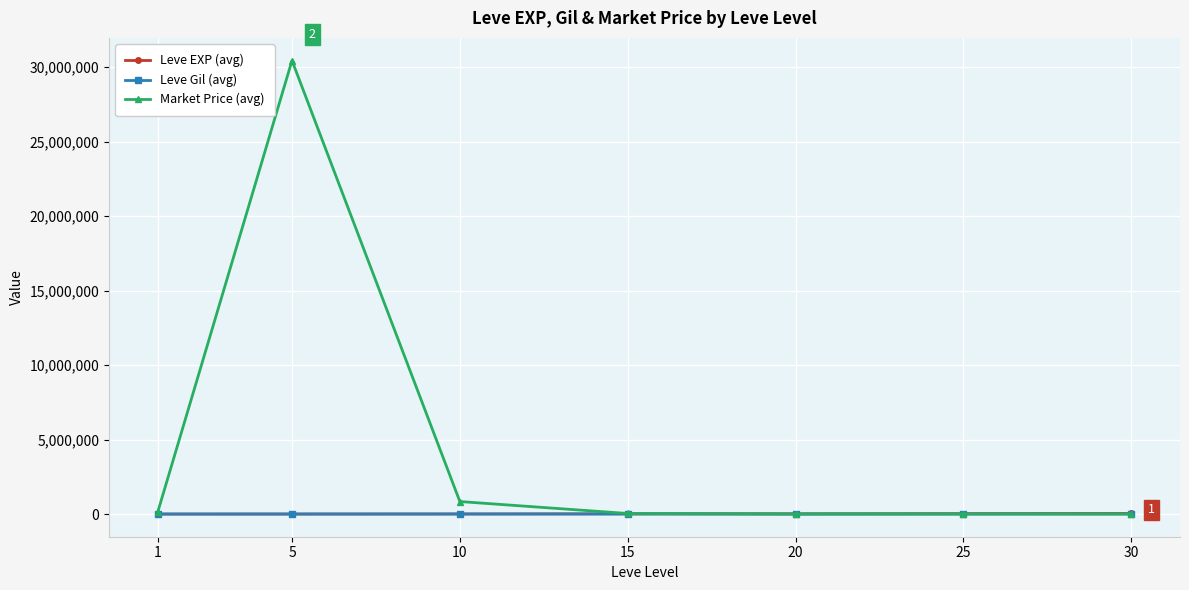

Which series has the largest range (max minus min)?

Market Price (avg)